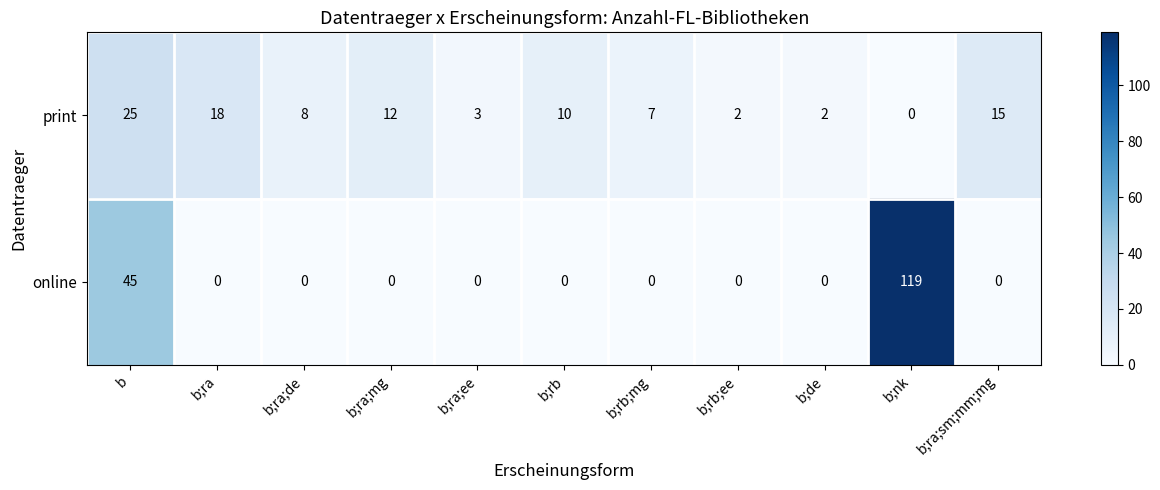

List the series in order of their peak value, highest first.

online, print